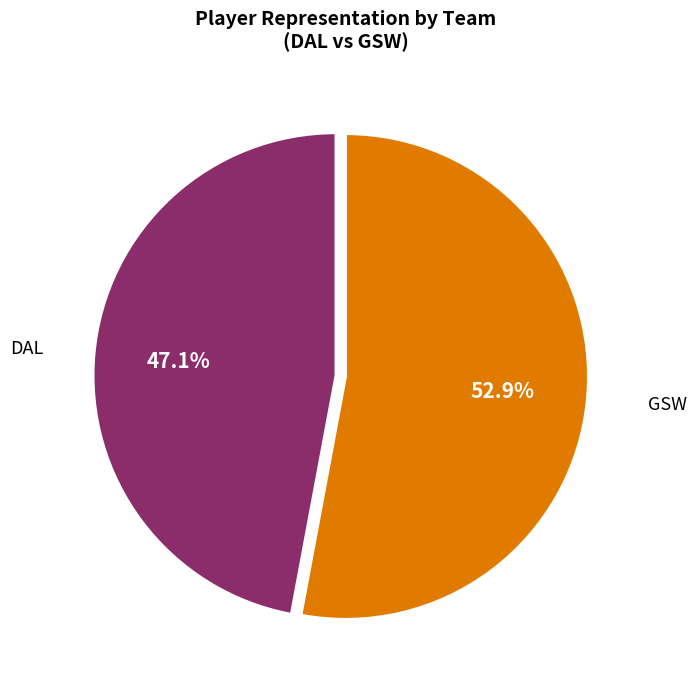

Which slice represents more than half of the pie?

GSW